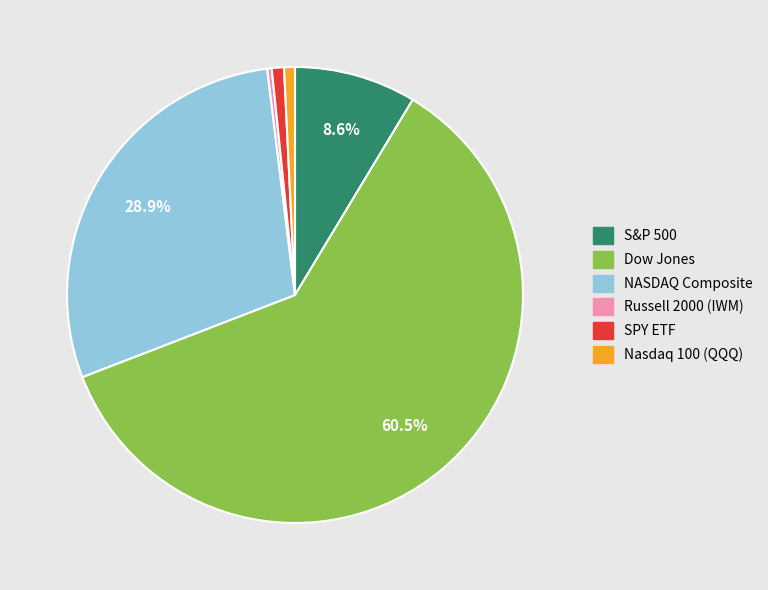

Is Dow Jones the majority of the pie?

Yes